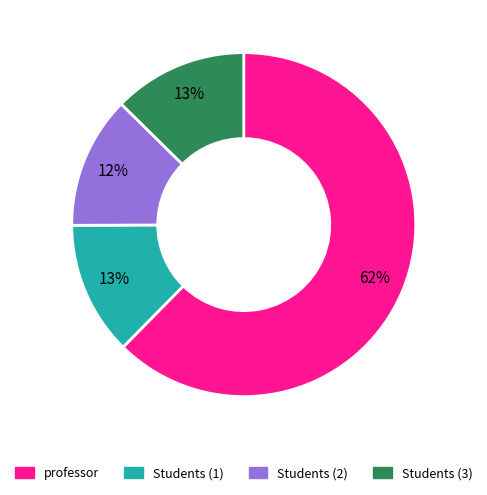

To the nearest percent, what is the average slice percentage?

25%